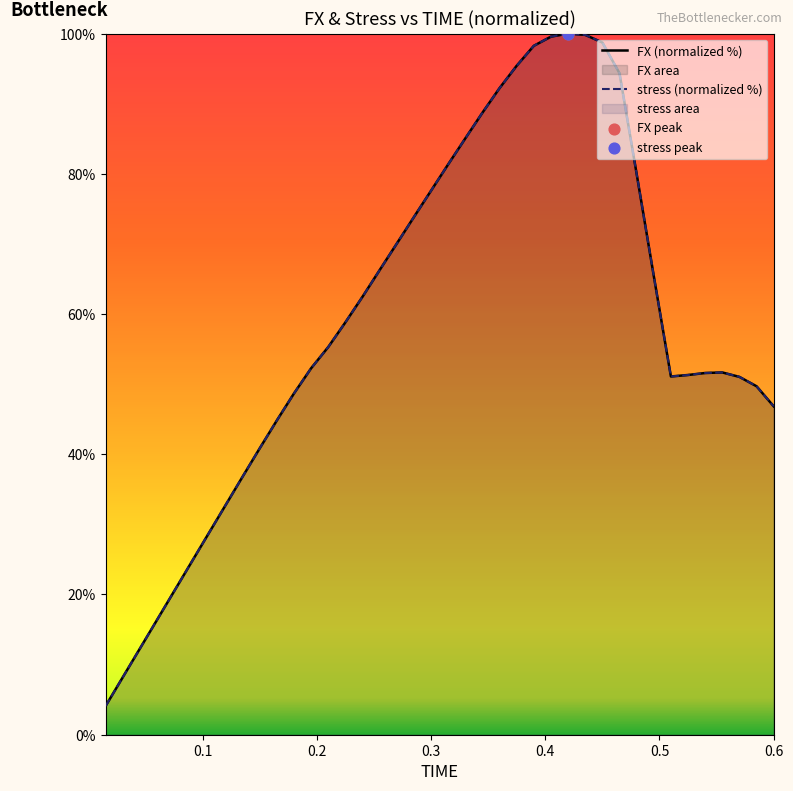

Which series contains the lowest Y value?

FX